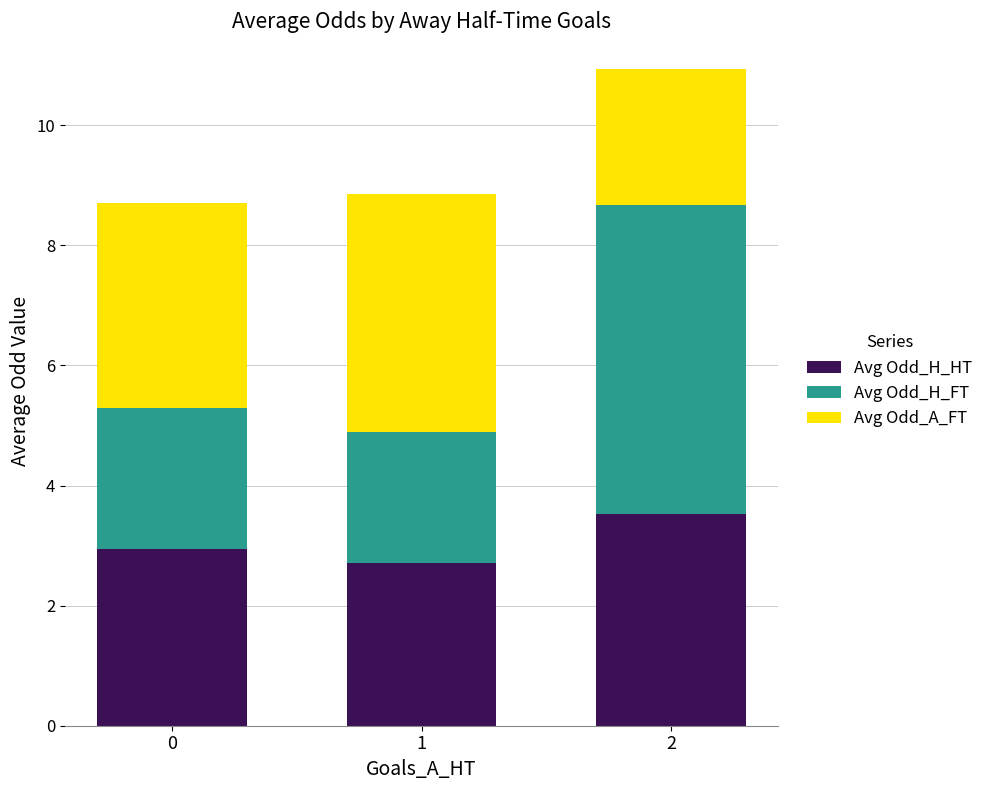

What is the lowest value of the Avg Odd_H_HT series?

2.7